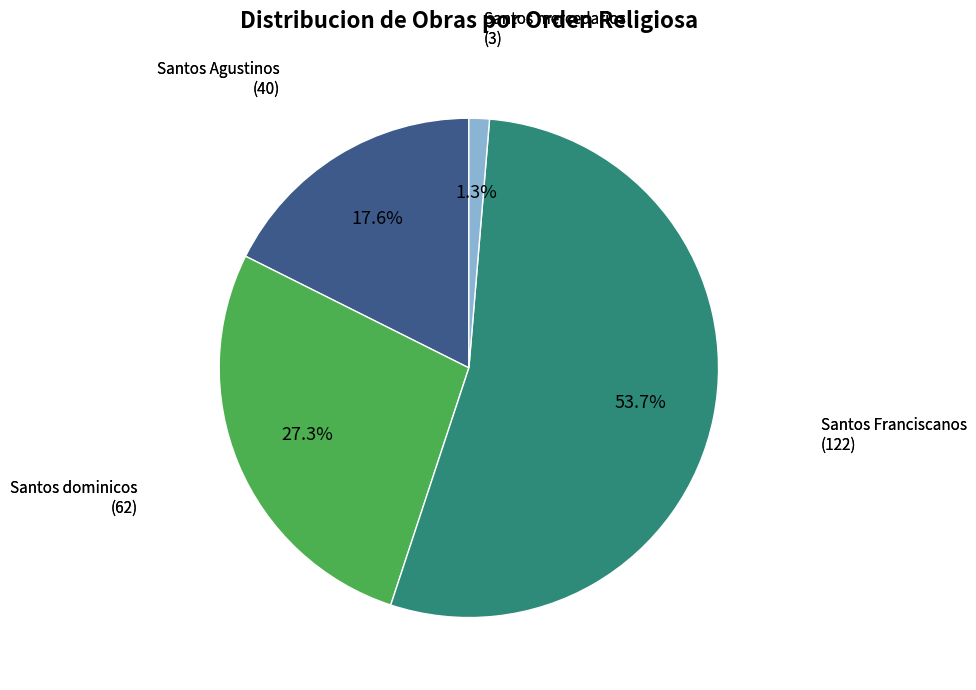

Do Santos Agustinos and Santos dominicos together represent more than half of the pie?

No